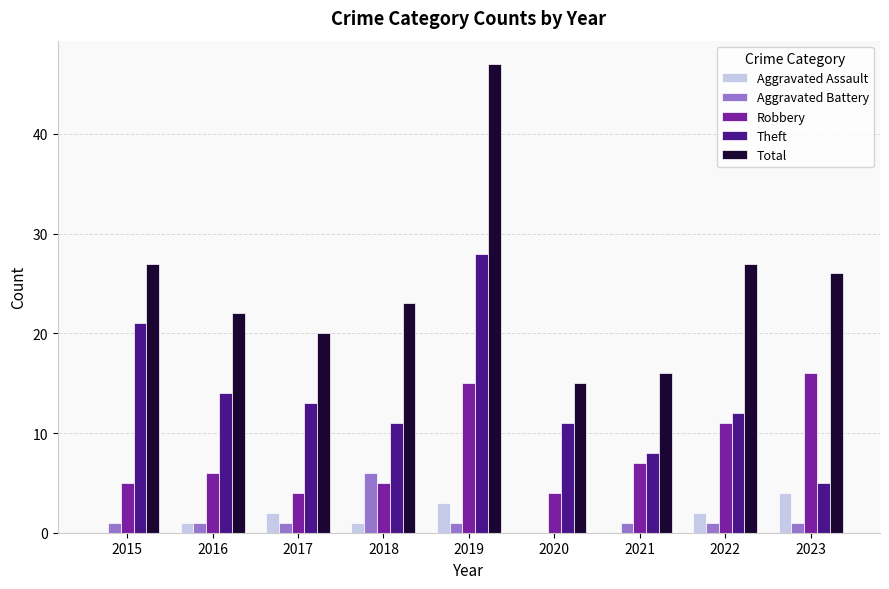

What is the highest value of the Theft series?

28